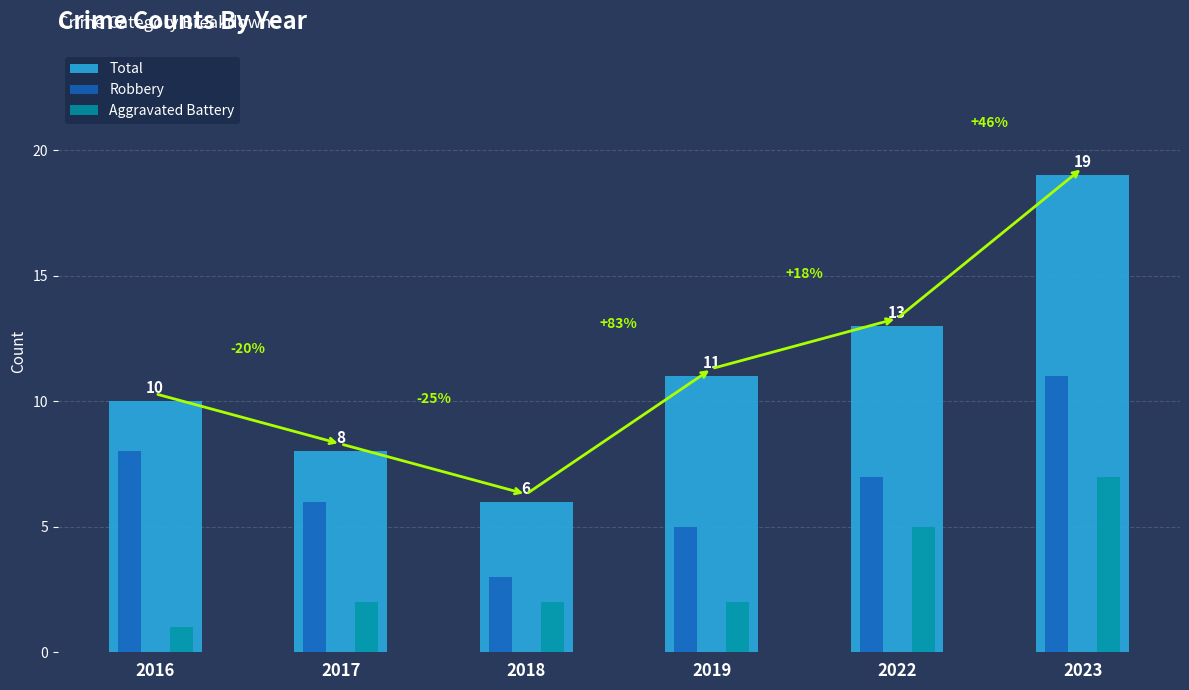

What is the value of the Robbery bar at the 2nd from the left?

6